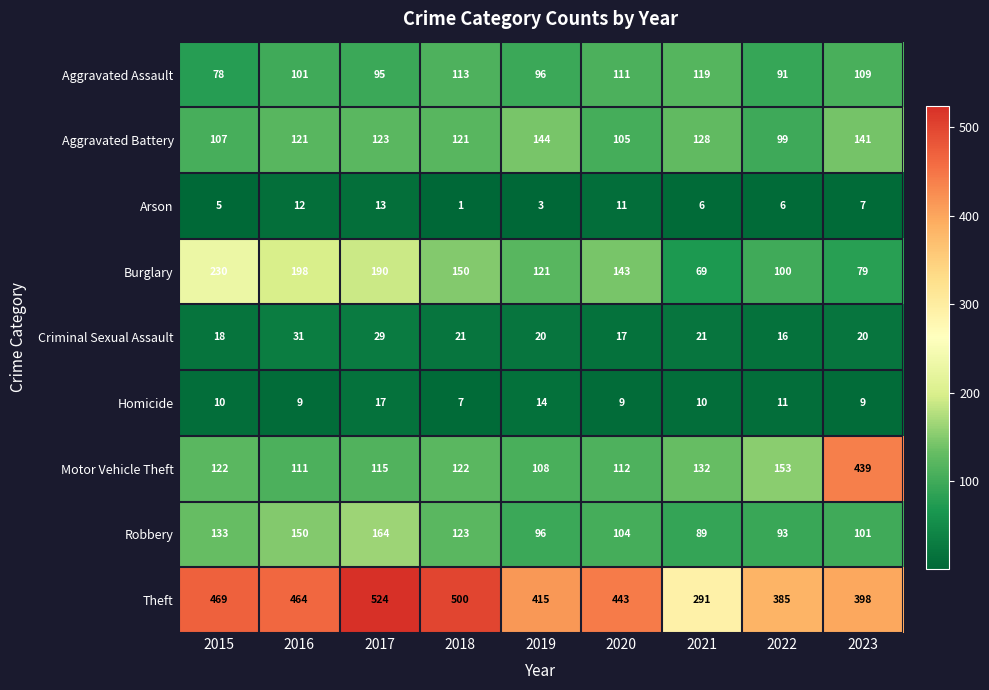

What is the maximum value for Arson?

13